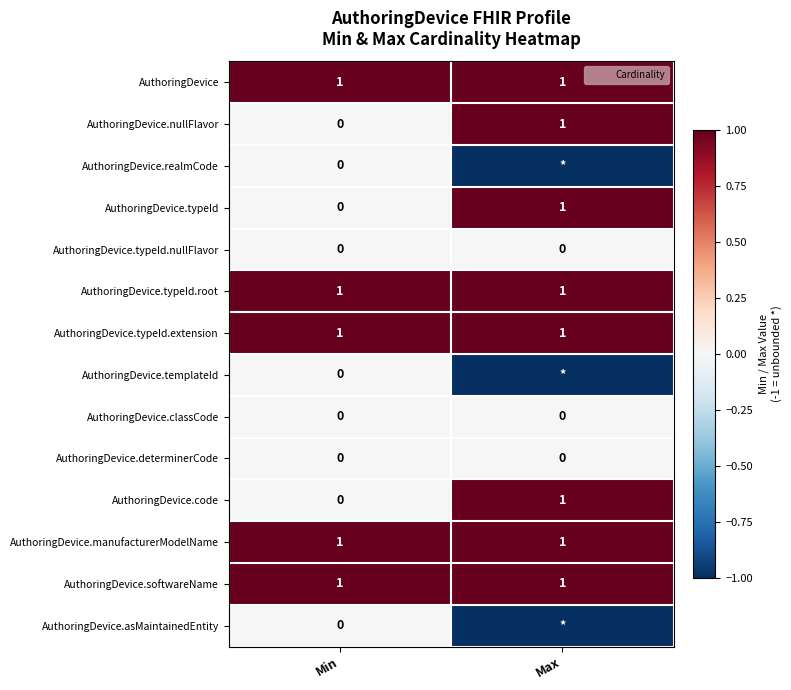

At how many categories does at least one series exceed 0?

2